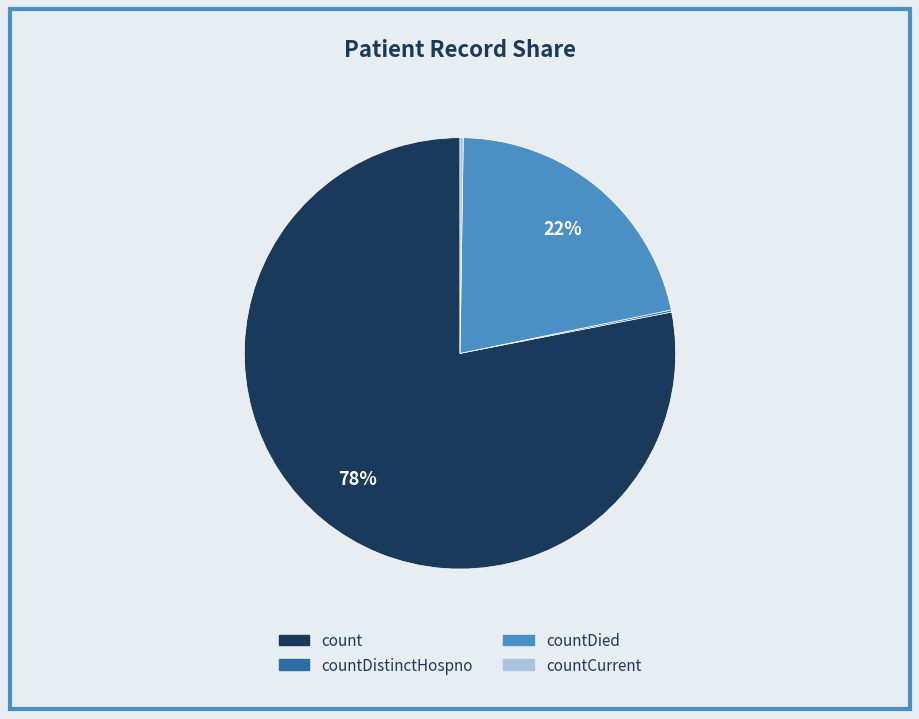

To the nearest percent, what is the average slice percentage?

25%